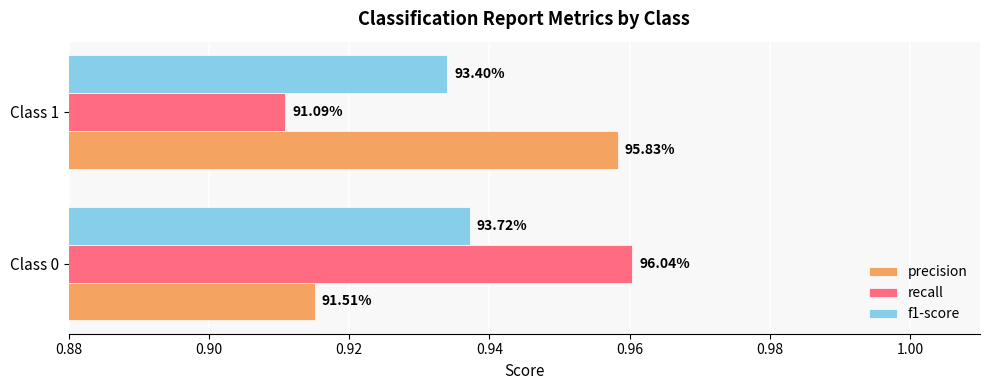

Reading left to right, extract all data points from this chart.

precision: 0.9	1.0
recall: 1.0	0.9
f1-score: 0.9	0.9